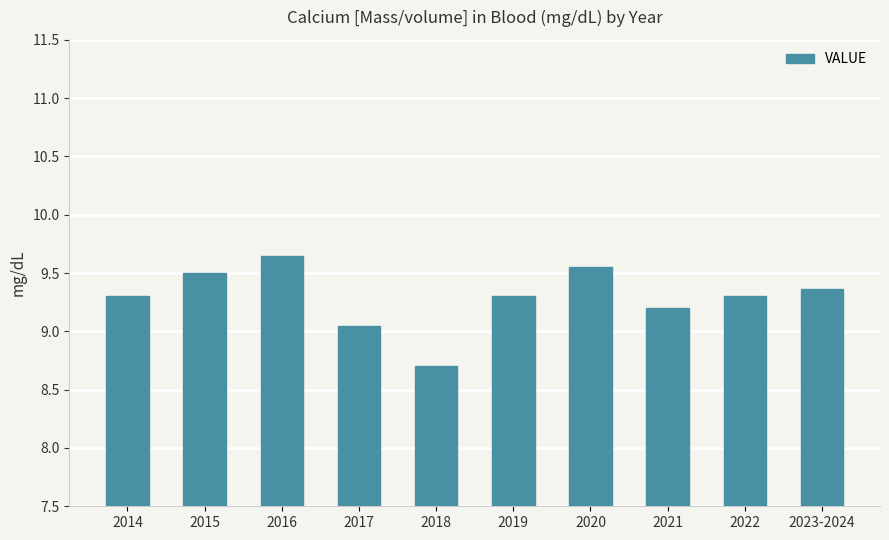

At which label does the data first exceed 9?

2014